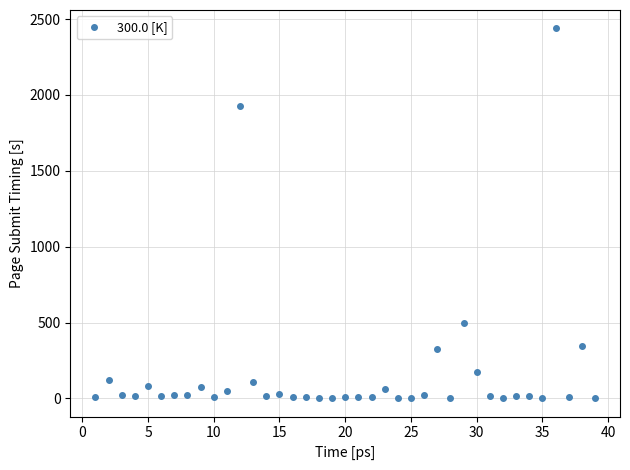

What is the average value?

166.9